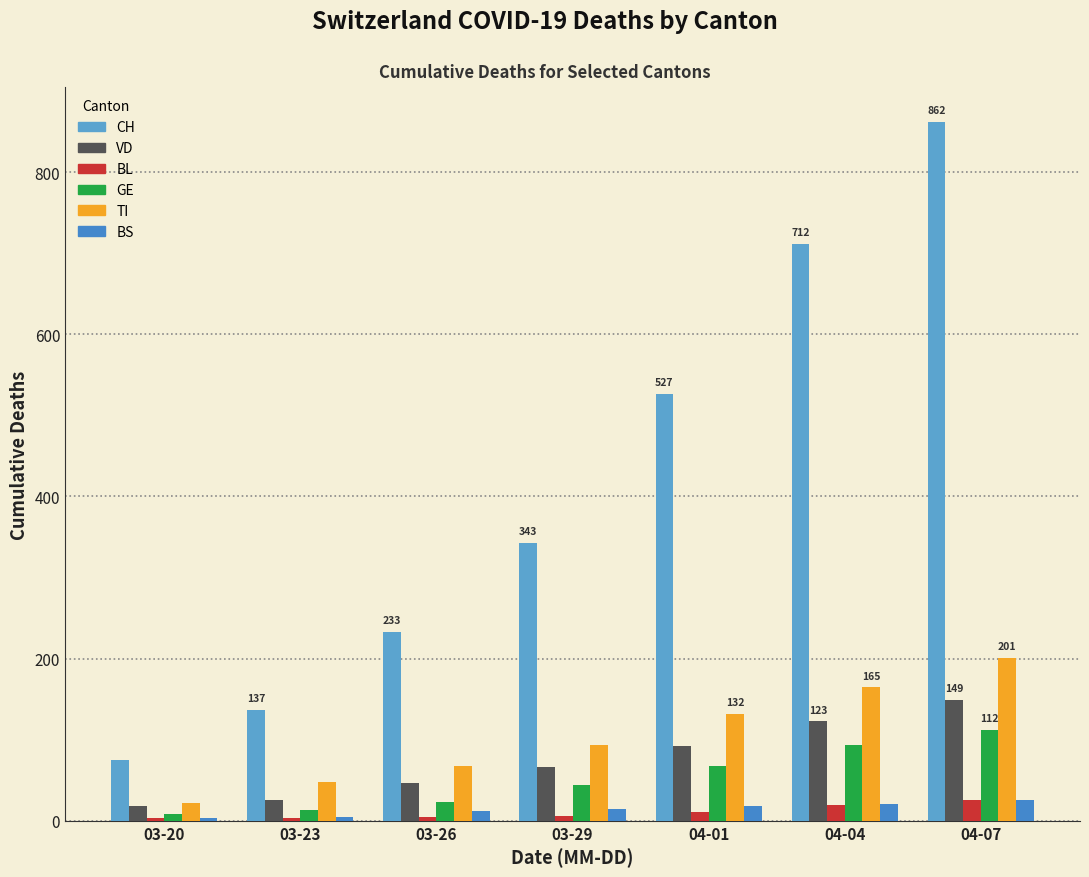

At which category is the sum across all series the highest?

04-07